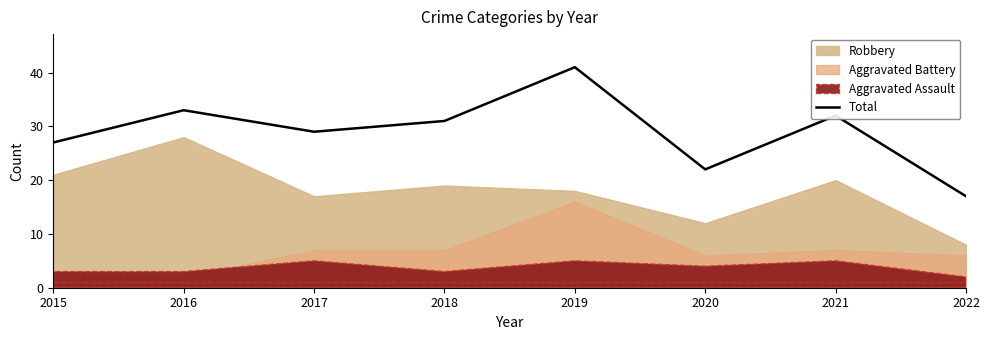

What is the approximate value at 2021, to the nearest 10?

30